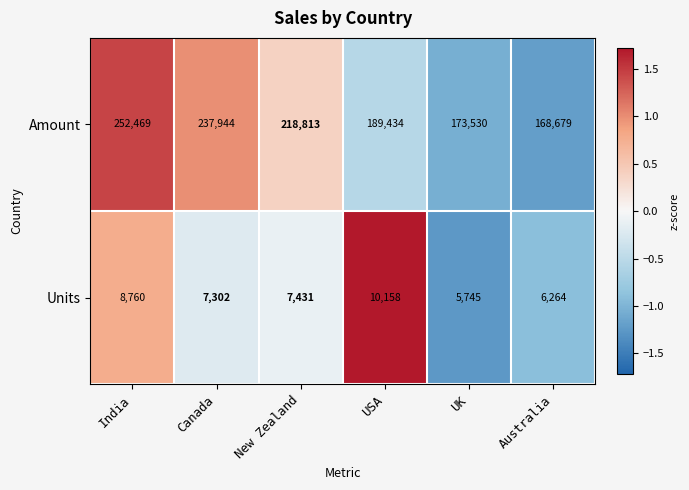

True or false: Amount has a value of 189434 at USA.

True